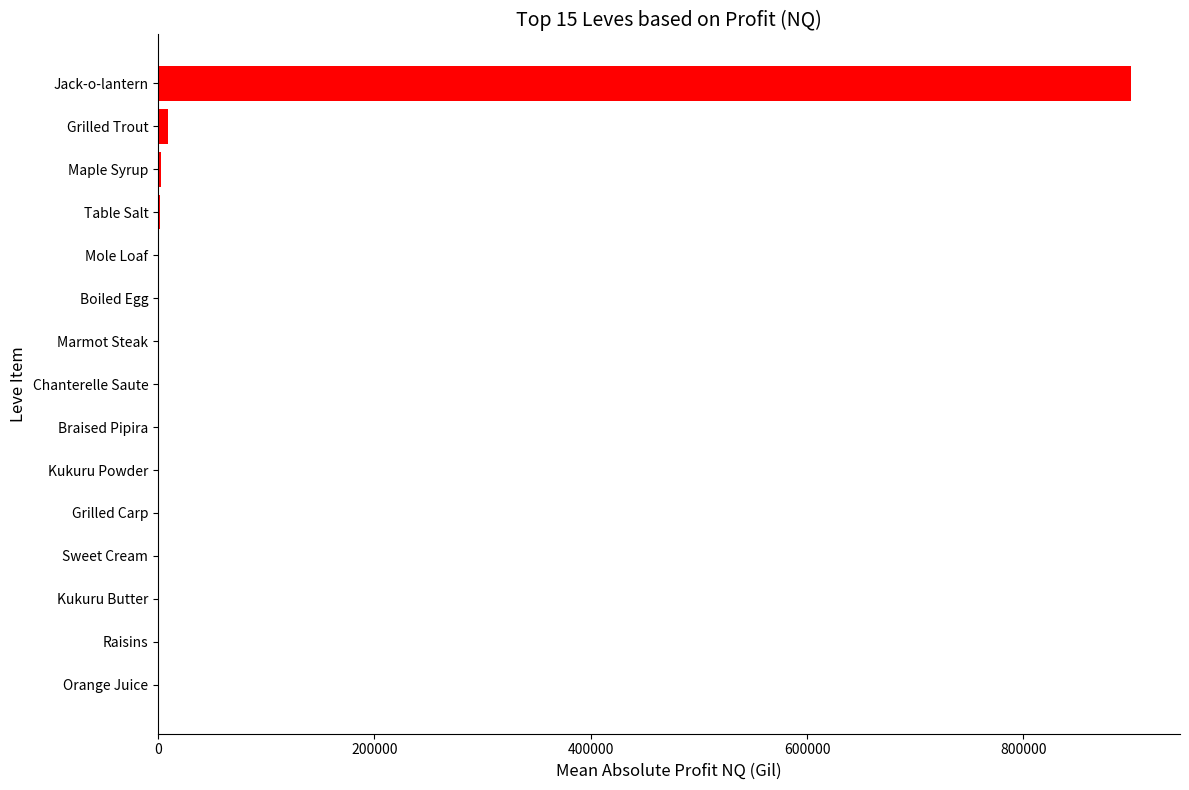

What is the average value?

61069.2